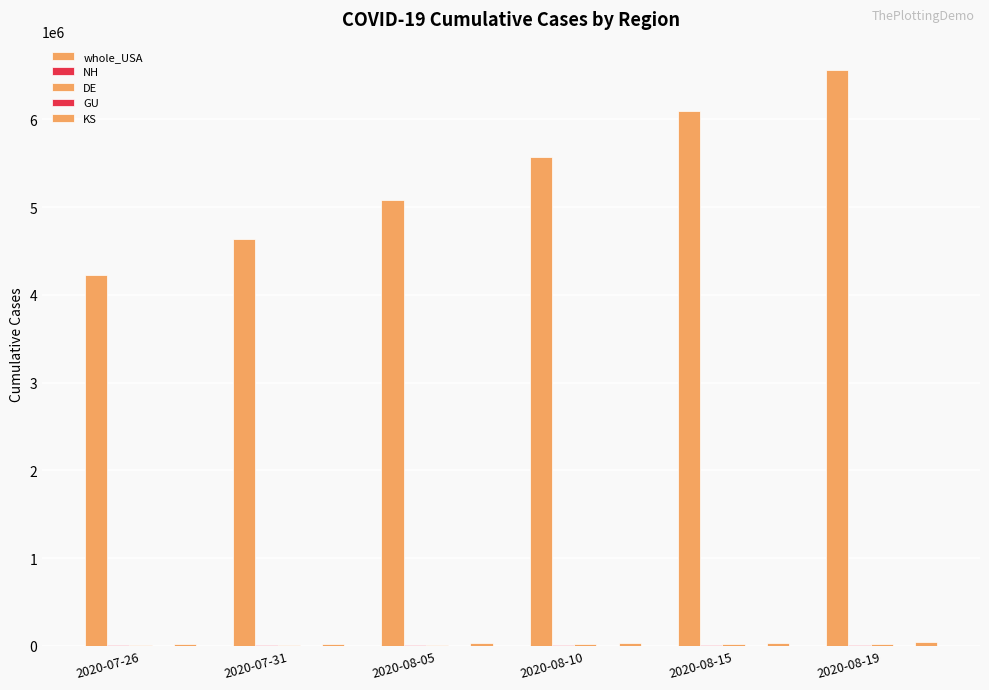

Is the value of KS at 2020-08-10 greater than the value of GU at 2020-08-10?

Yes